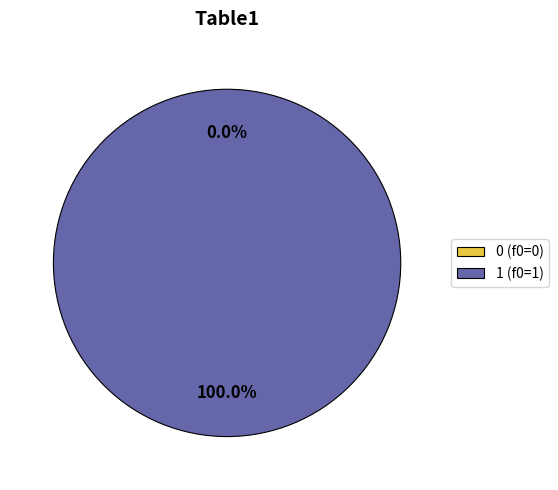

Is it true that 1 is 99% of the pie?

False